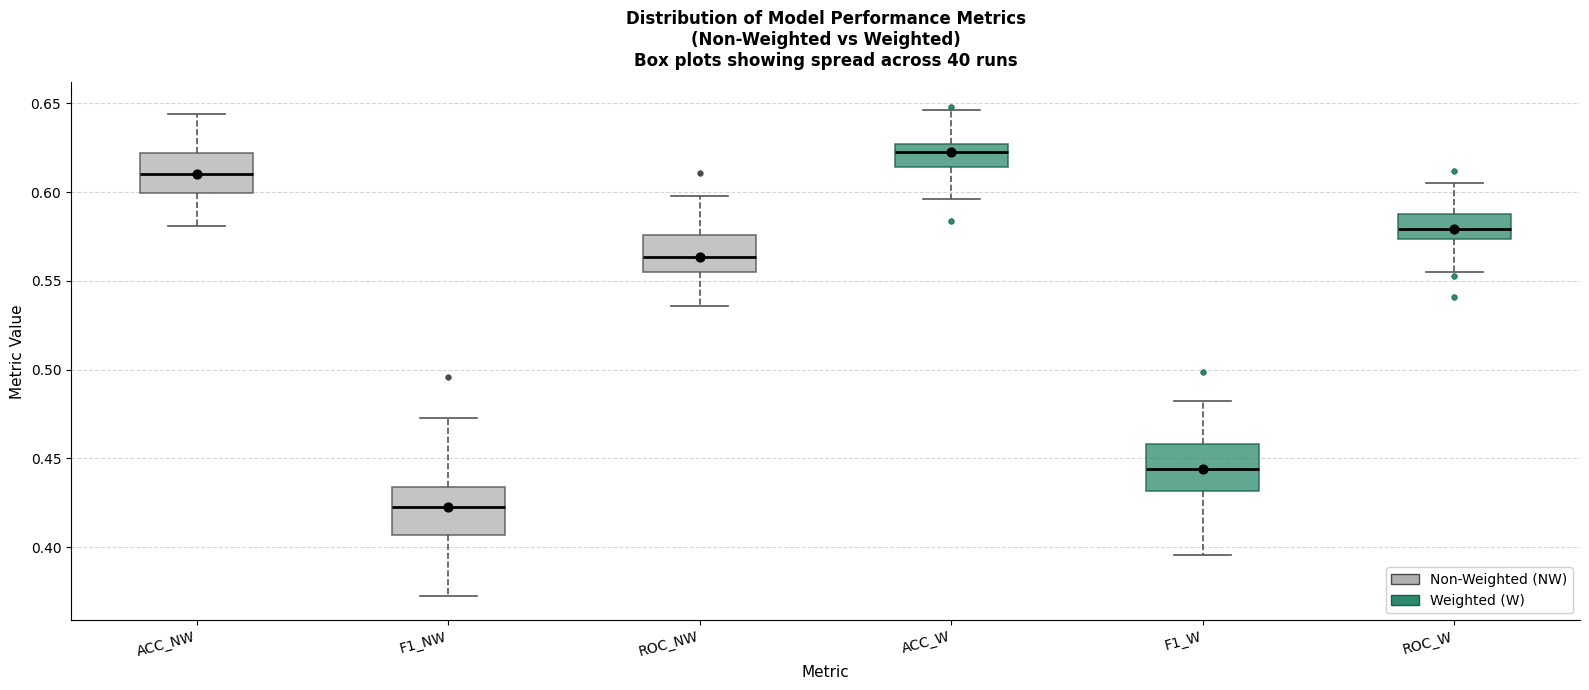

Reading left to right, read every box against the y-axis: the position of its median line, the range the box covers, and the ends of its whiskers. The values are not printed on the chart, so give them approximately, as read against the axis.

ACC_NW: median 0.610, box 0.600 to 0.620, whiskers 0.580 to 0.645
F1_NW: median 0.425, box 0.405 to 0.435, whiskers 0.375 to 0.475
ROC_NW: median 0.565, box 0.555 to 0.575, whiskers 0.535 to 0.600
ACC_W: median 0.625 (inside the box), box 0.615 to 0.625, whiskers 0.595 to 0.645
F1_W: median 0.445, box 0.430 to 0.460, whiskers 0.395 to 0.480
ROC_W: median 0.580, box 0.575 to 0.590, whiskers 0.555 to 0.605